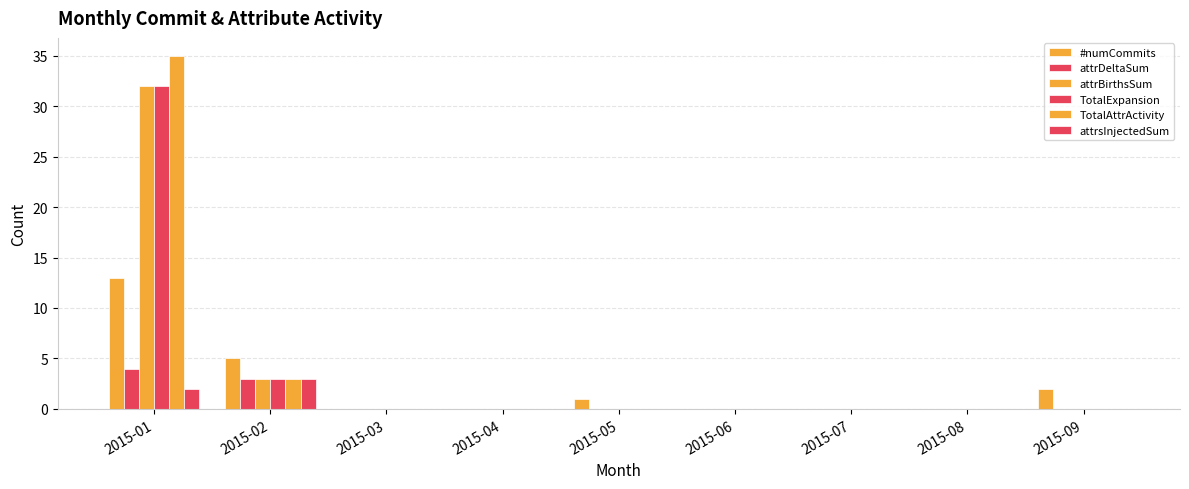

How many categories are shown in the chart?

9